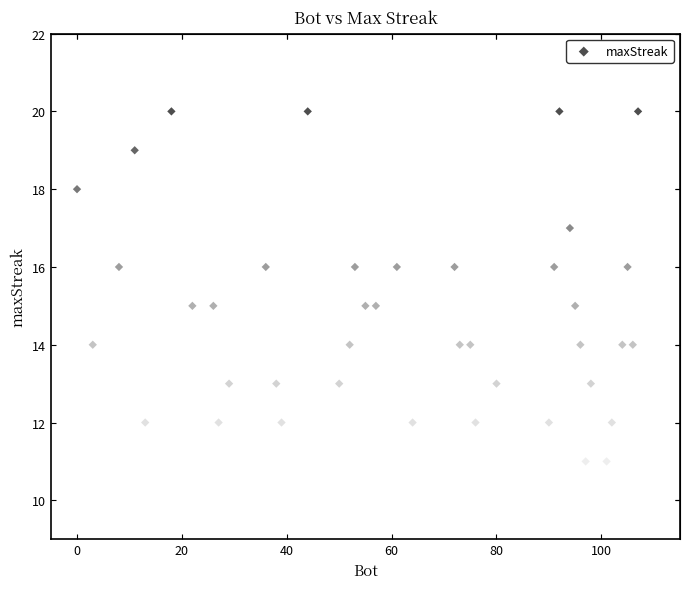

What is the range of X values (max minus min)?

107